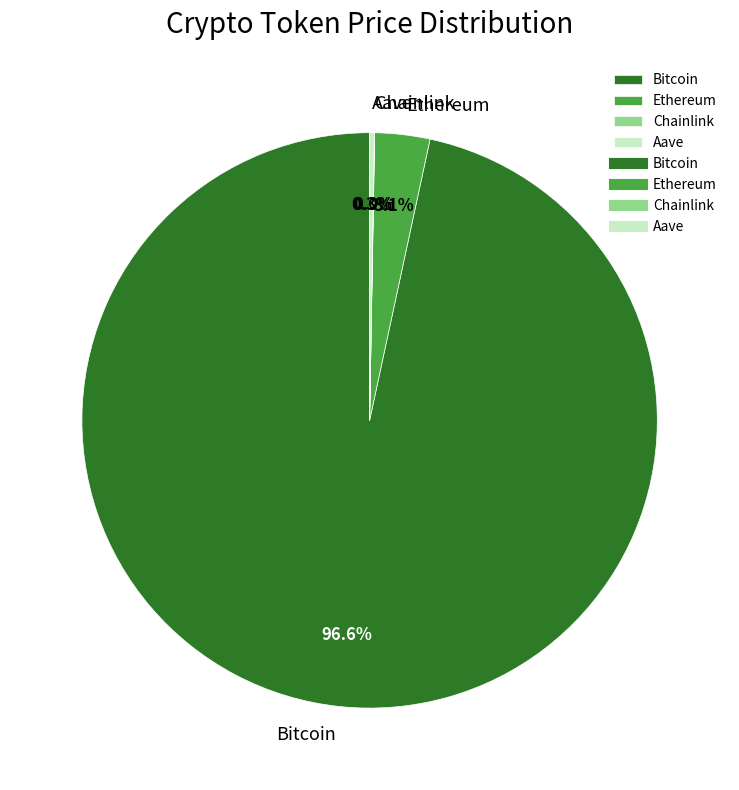

Which category has the biggest portion of the pie?

Bitcoin